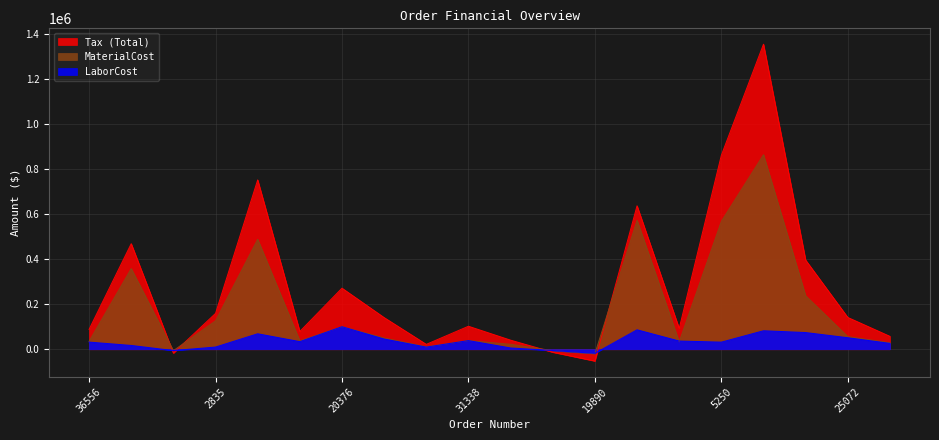

What position from the left is 2835?

4